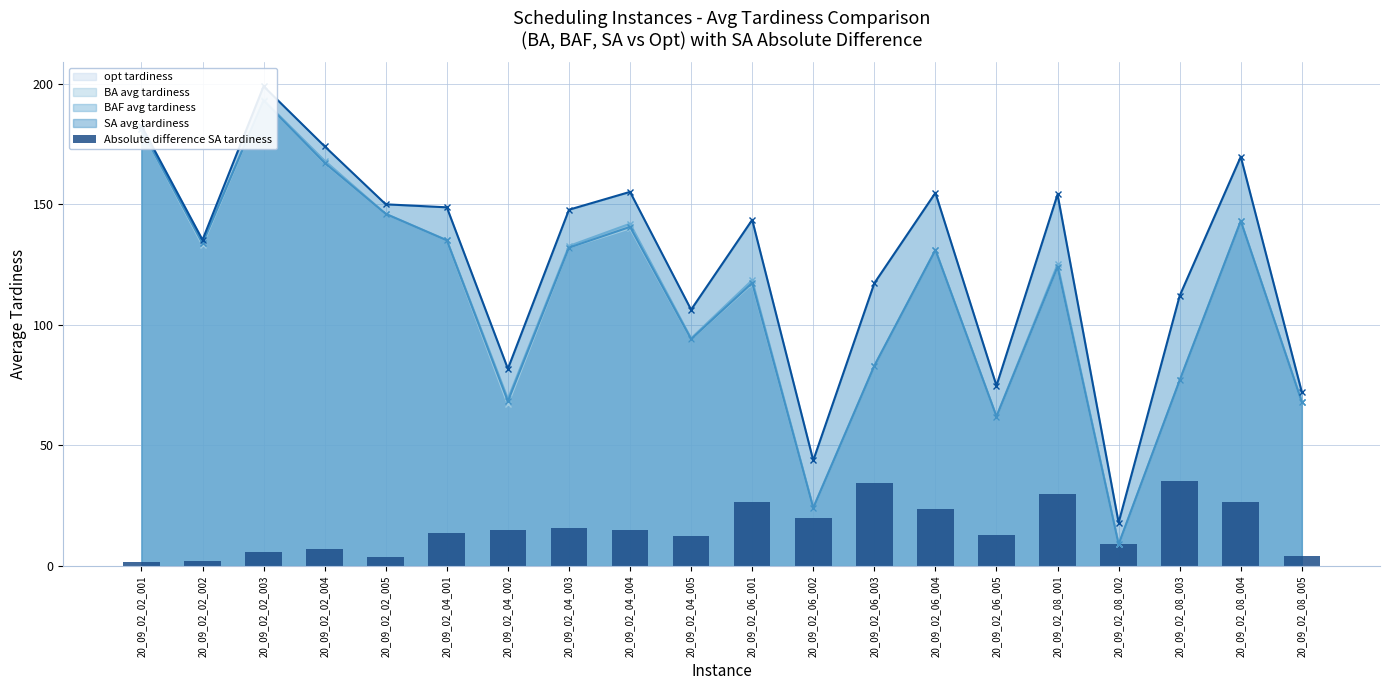

List the labels in order of value, largest first.

20_09_02_08_003, 20_09_02_06_003, 20_09_02_08_001, 20_09_02_08_004, 20_09_02_06_001, 20_09_02_06_004, 20_09_02_06_002, 20_09_02_04_003, 20_09_02_04_004, 20_09_02_04_002, 20_09_02_04_001, 20_09_02_06_005, 20_09_02_04_005, 20_09_02_08_002, 20_09_02_02_004, 20_09_02_02_003, 20_09_02_08_005, 20_09_02_02_005, 20_09_02_02_002, 20_09_02_02_001